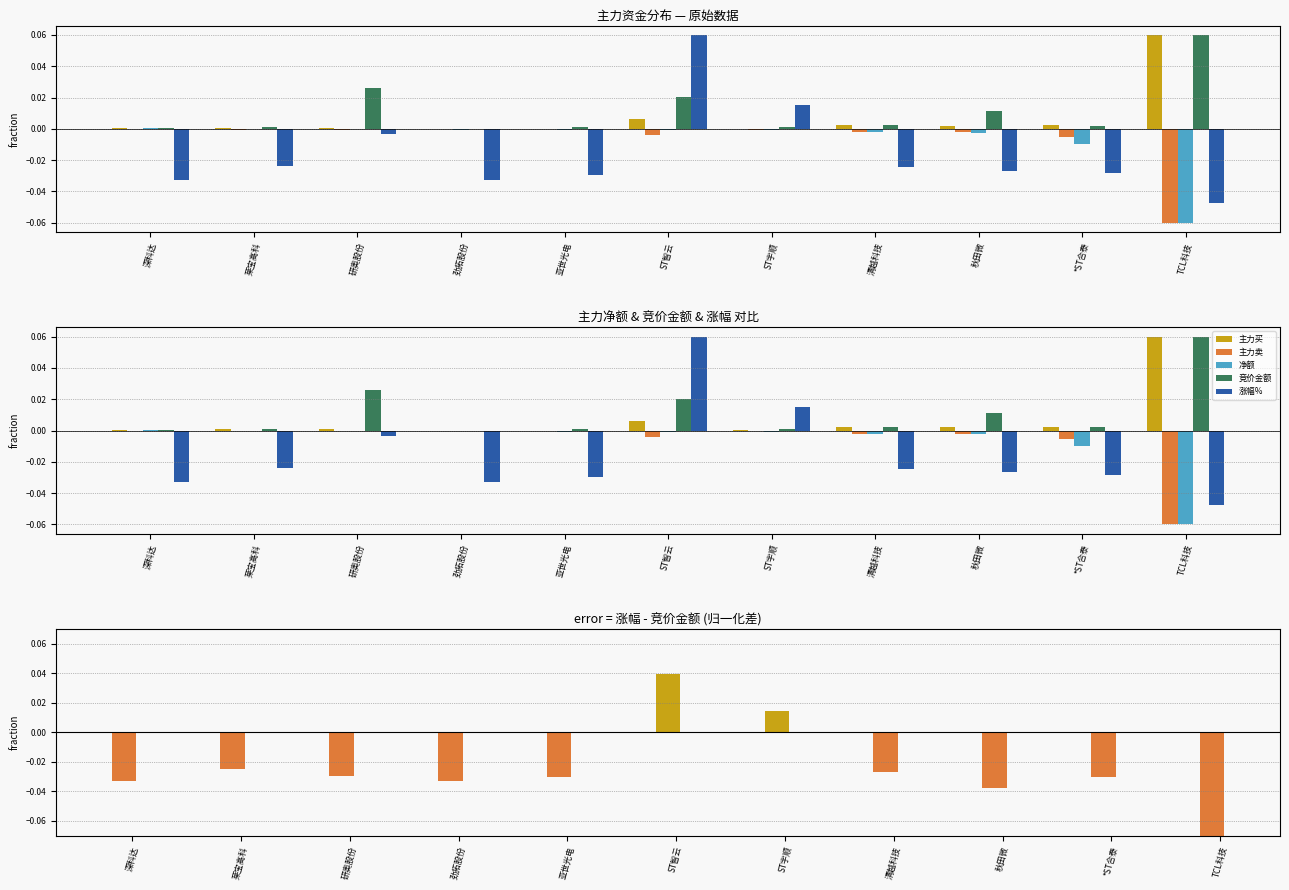

Which series has the largest total across all categories?

竞价金额